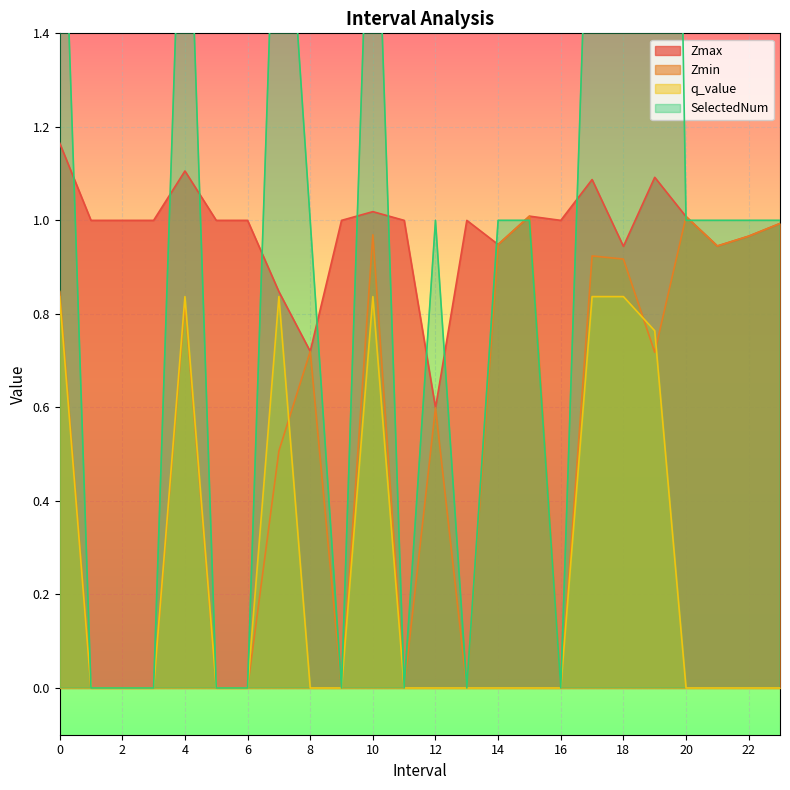

After their last crossing, which series has the higher values: SelectedNum or Zmax?

SelectedNum